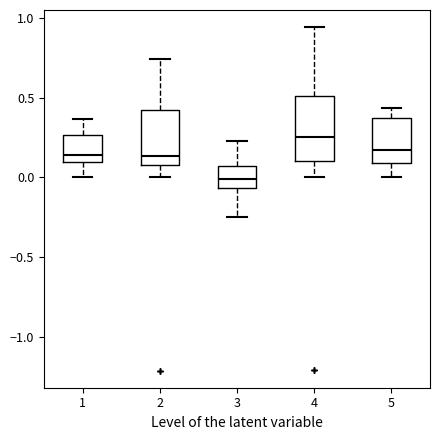

Which box's median line is the lowest?

3